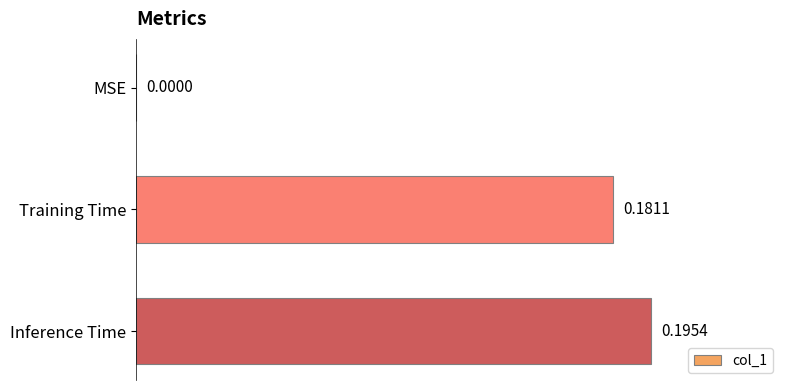

At which category does the chart reach its peak across all series?

Inference Time